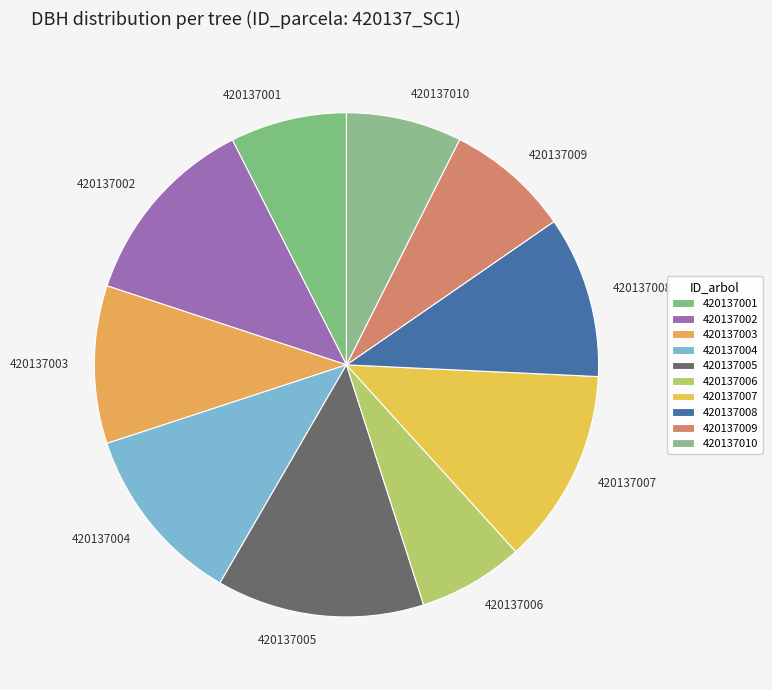

Which slice is the largest?

420137005